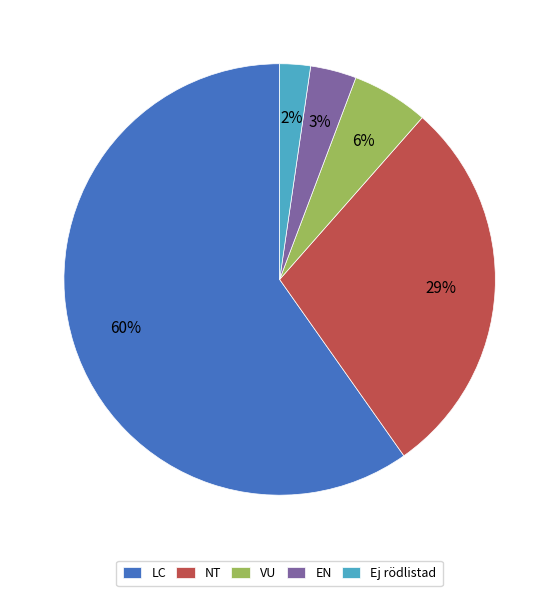

To the nearest percent, what is the average slice percentage?

20%